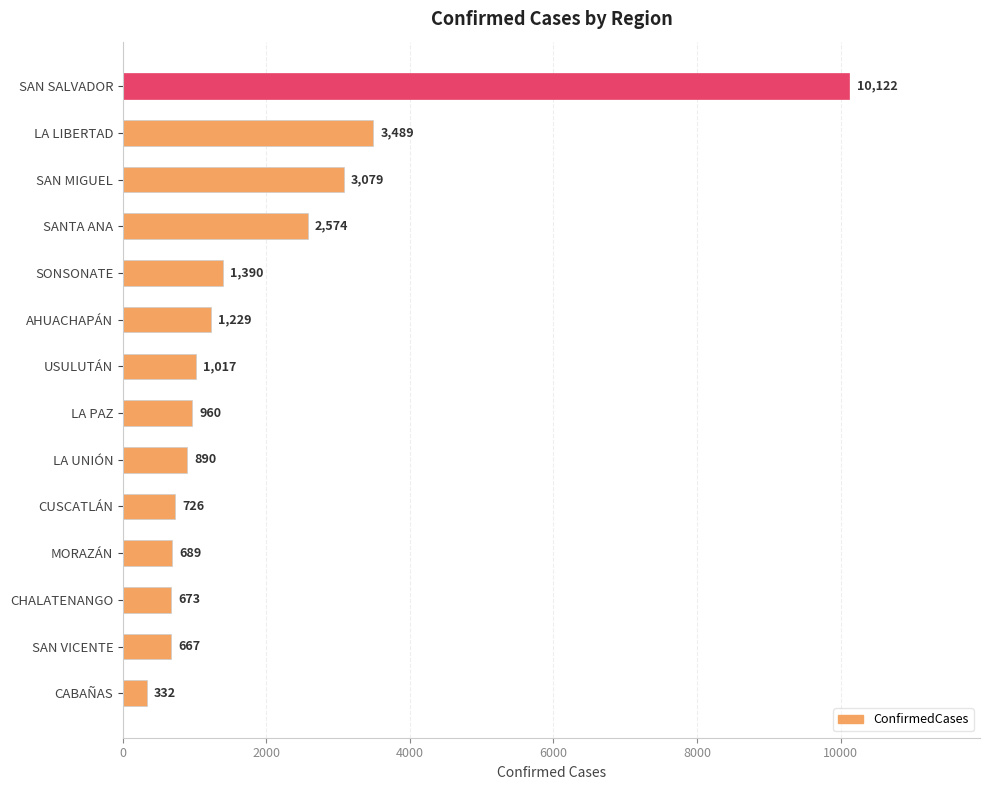

What is the maximum value shown in the chart?

10122